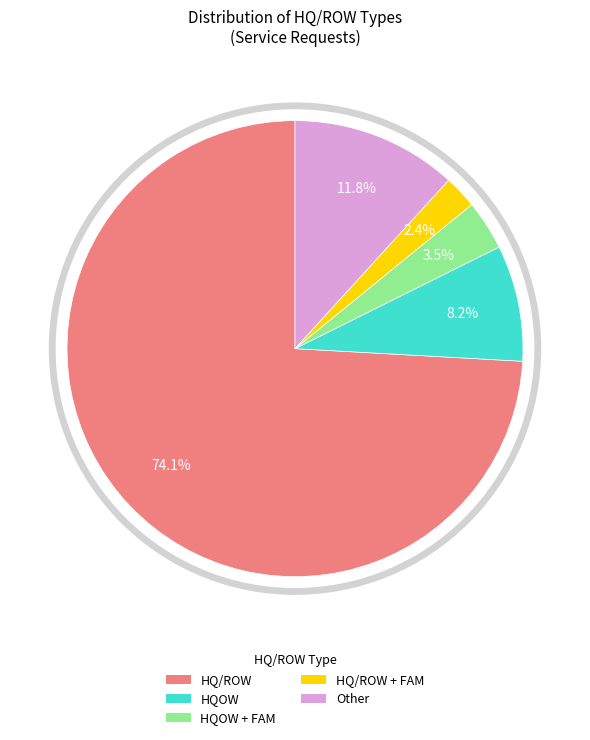

What is the largest slice in the pie chart?

HQ/ROW